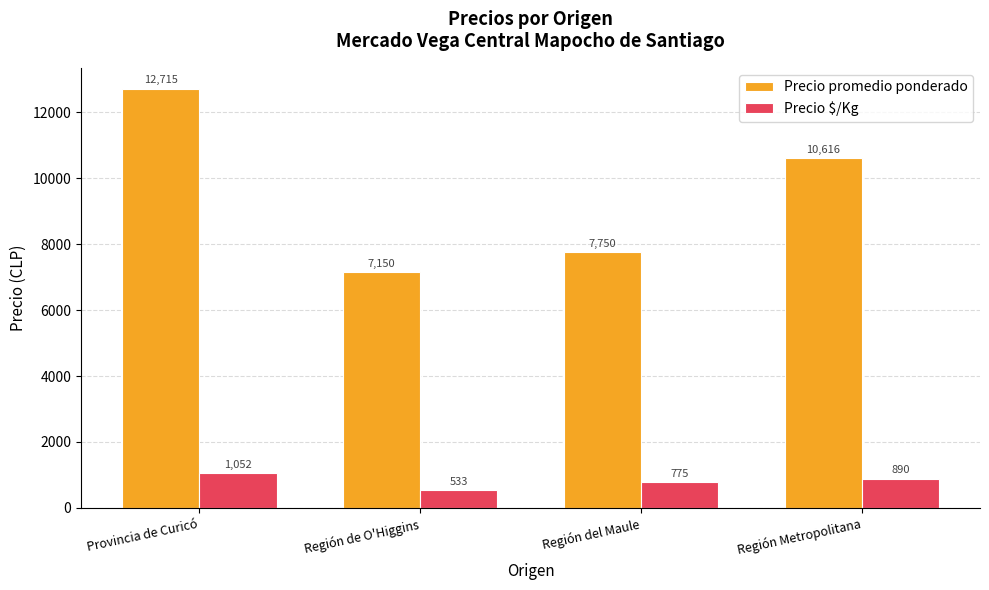

What is the difference between the second highest and minimum values in the Precio promedio ponderado series?

3466